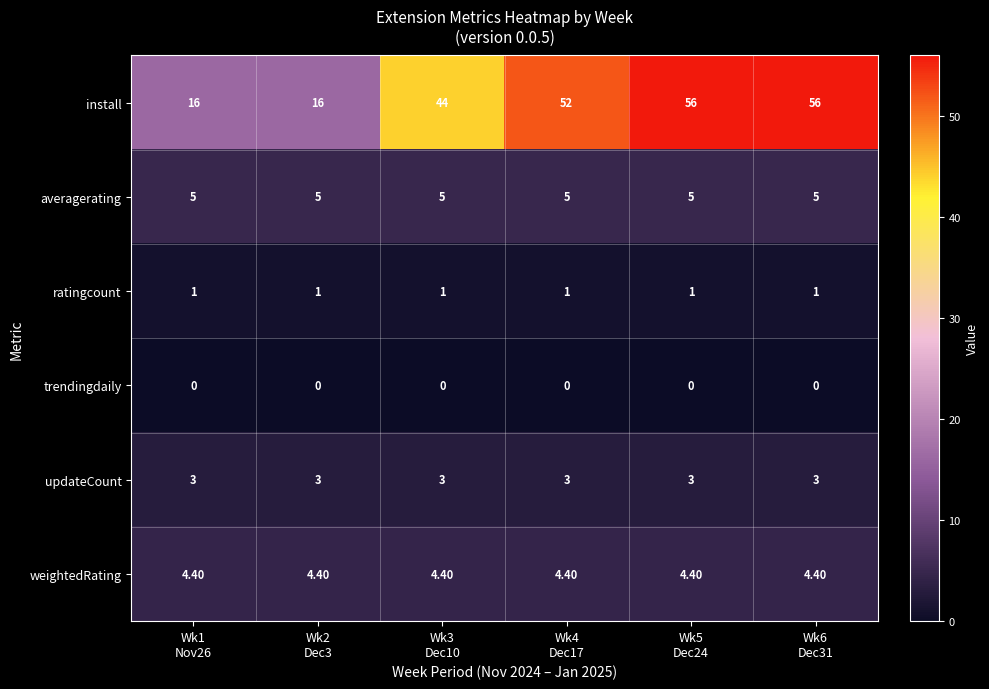

Which series has the largest total across all categories?

install